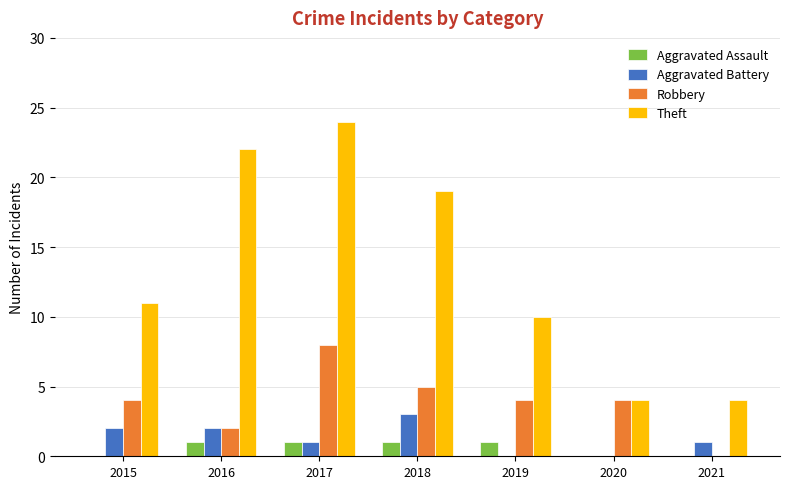

What is the sum of all Aggravated Assault values?

4